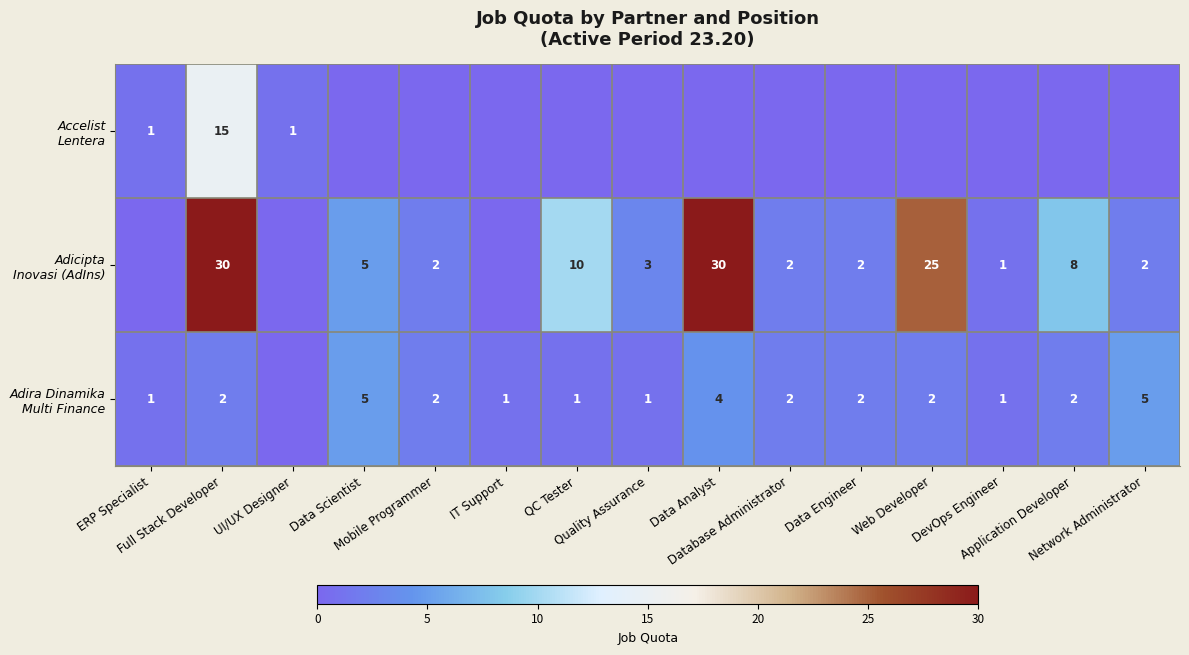

What is the spread (max minus min) of values at Mobile Programmer?

2